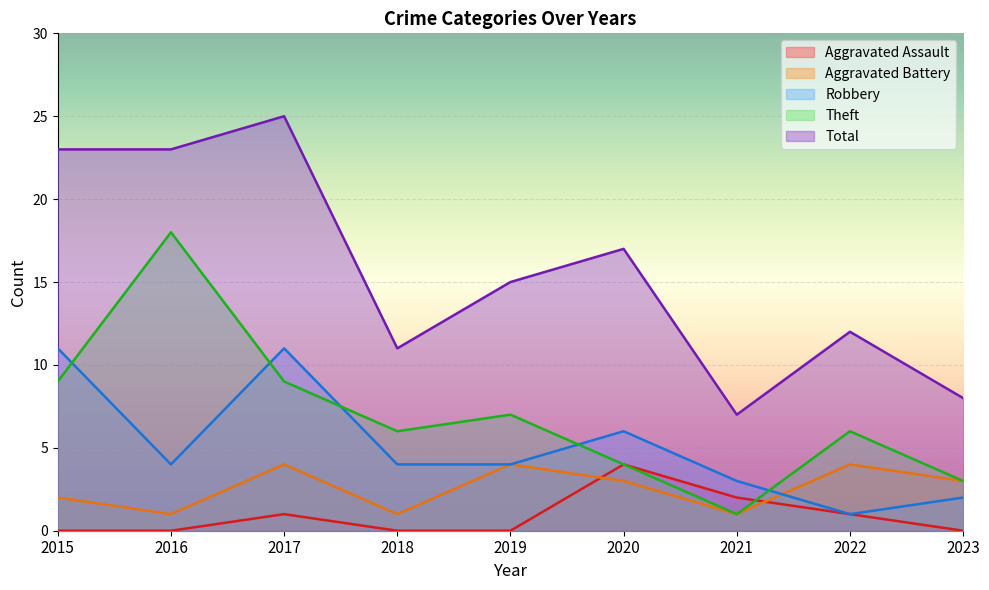

Reading left to right, list all the values displayed in this chart.

Aggravated Assault: 0	0	1	0	0	4	2	1	0
Aggravated Battery: 2	1	4	1	4	3	1	4	3
Robbery: 11	4	11	4	4	6	3	1	2
Theft: 9	18	9	6	7	4	1	6	3
Total: 23	23	25	11	15	17	7	12	8